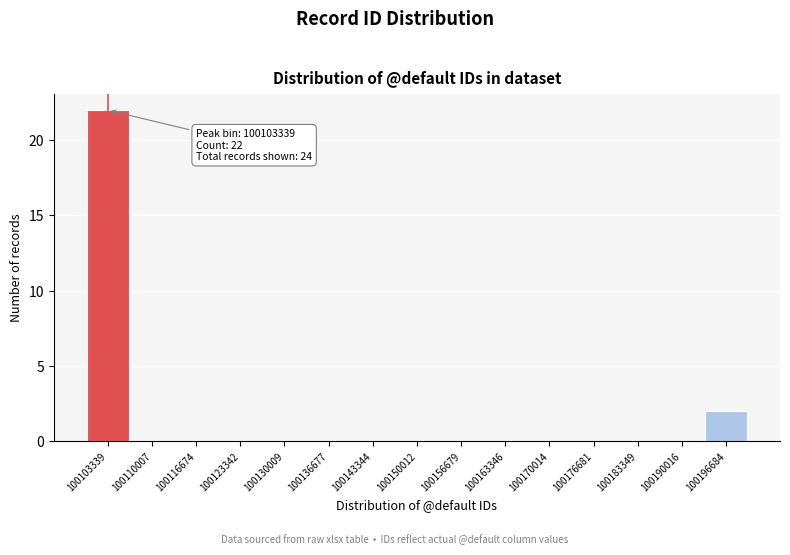

Which range on the x-axis has the tallest bar?

100100000 to 100107000